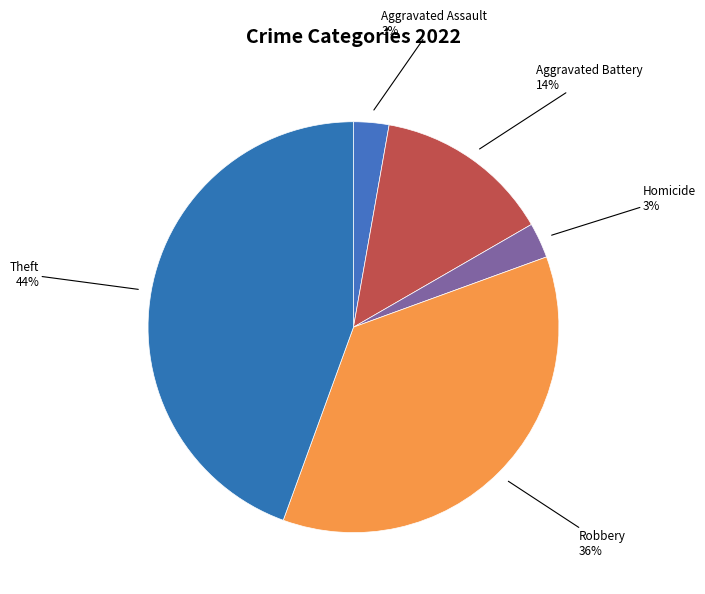

How many slices are in this pie chart?

5